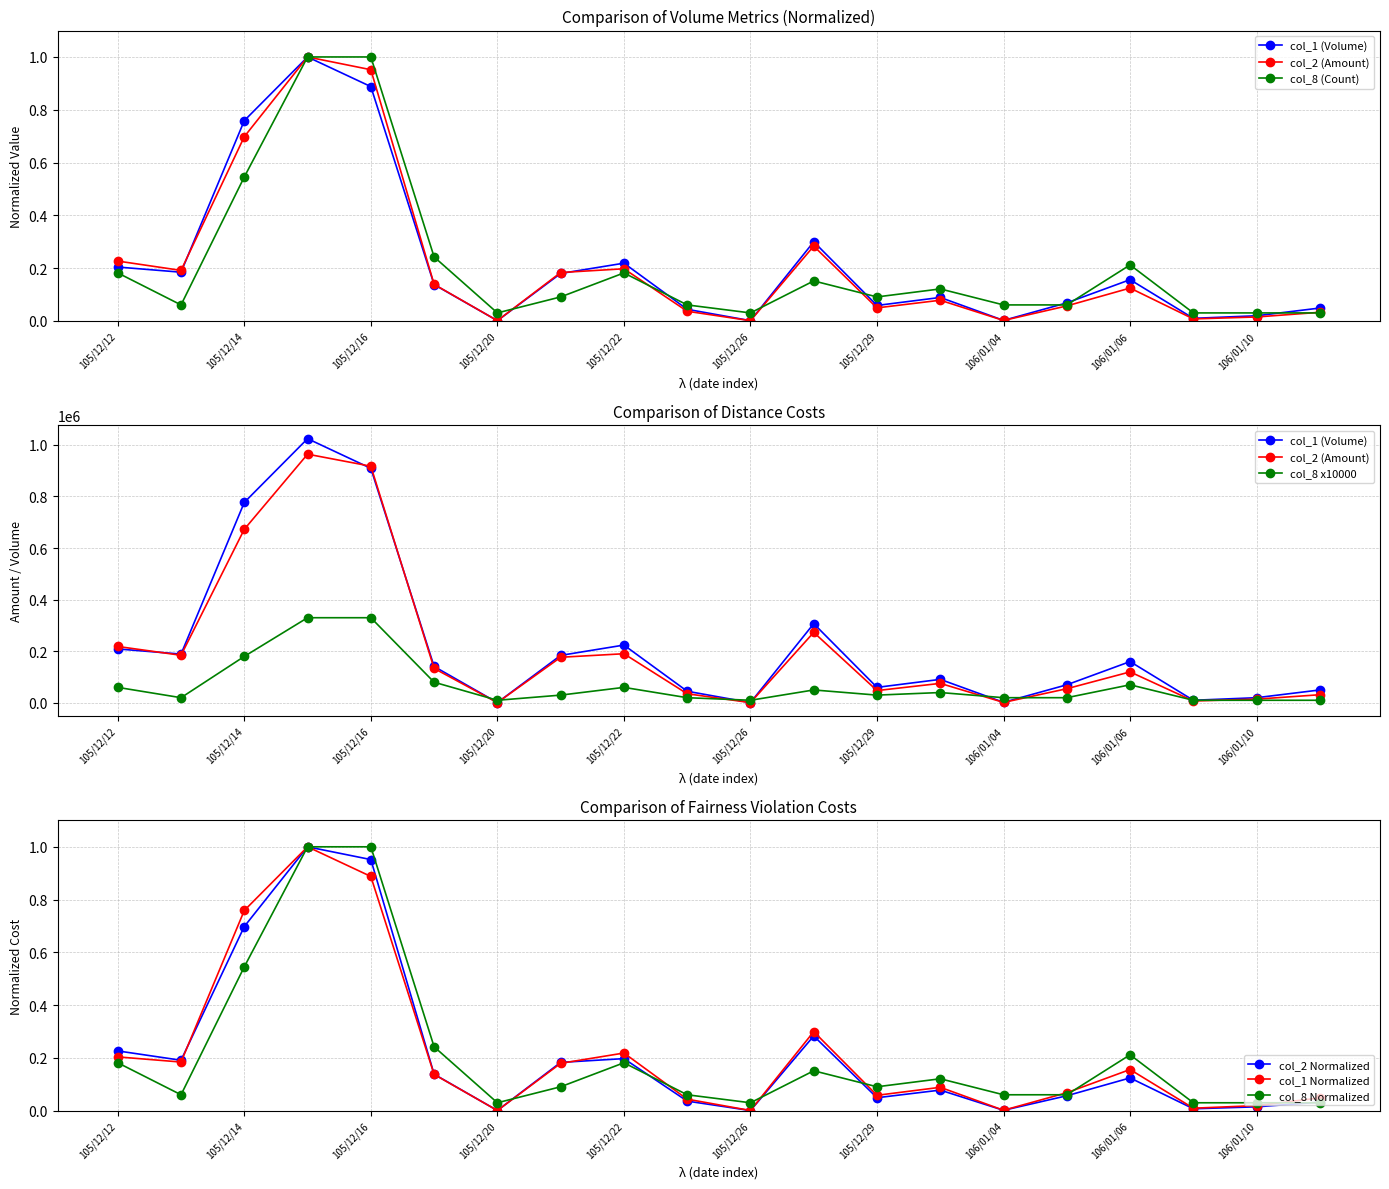

How many categories are shown in the chart?

20